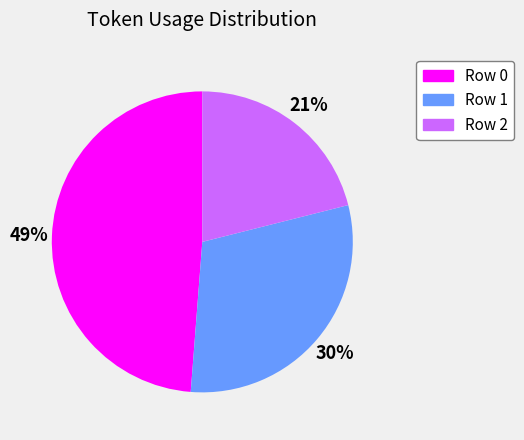

Do Row 2 and Row 1 together represent more than half of the pie?

Yes